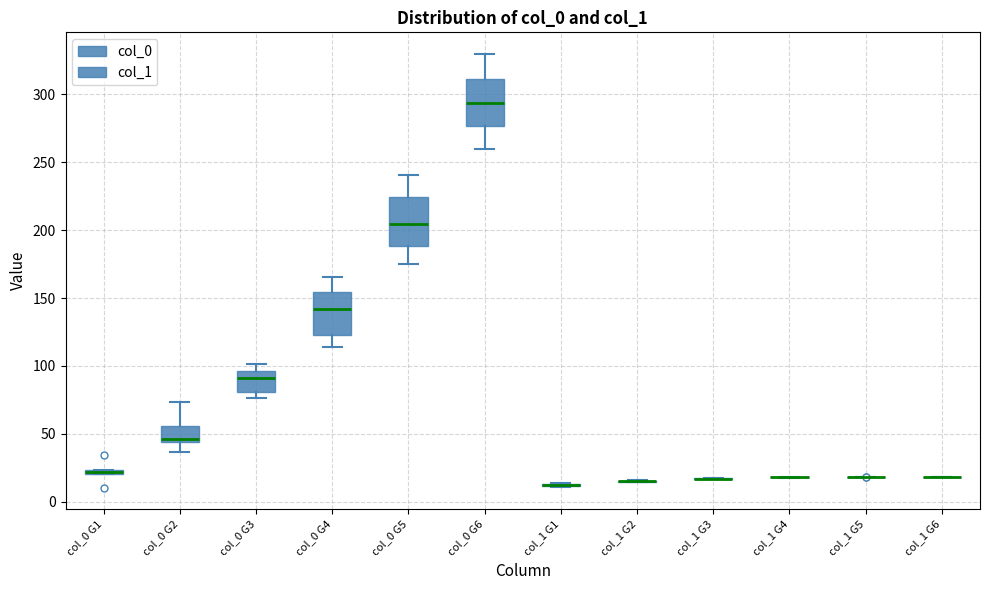

Where does the upper whisker of the box for col_0 G6 end on the y-axis? The values are not printed on the chart, so give them approximately, as read against the axis.

330